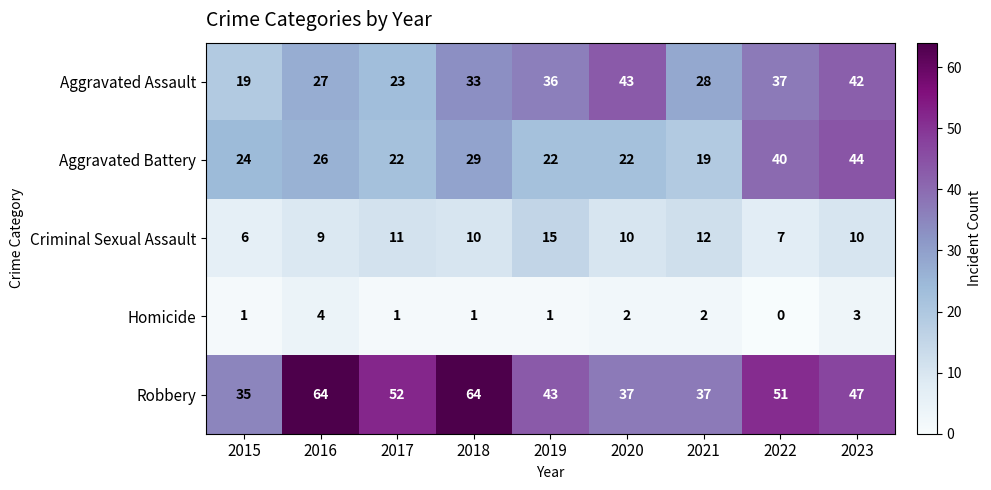

Which label corresponds to the smallest value in the chart?

2022